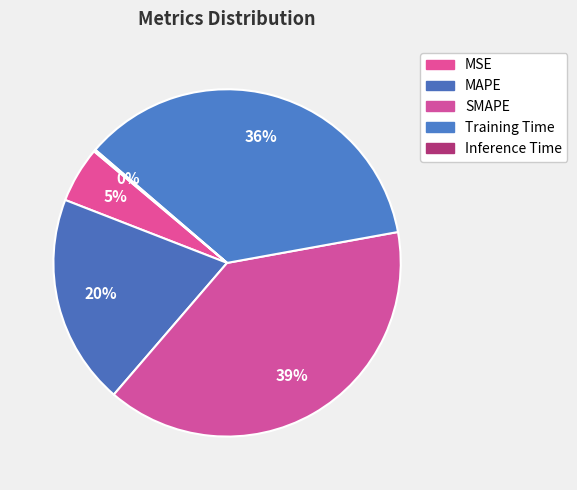

Between MAPE and SMAPE, which is larger?

SMAPE